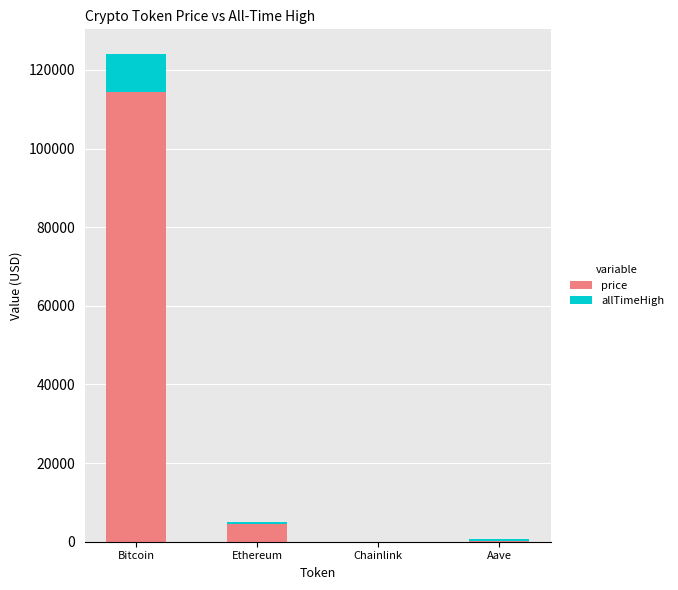

Where is price nearest to the value 57257?

Ethereum